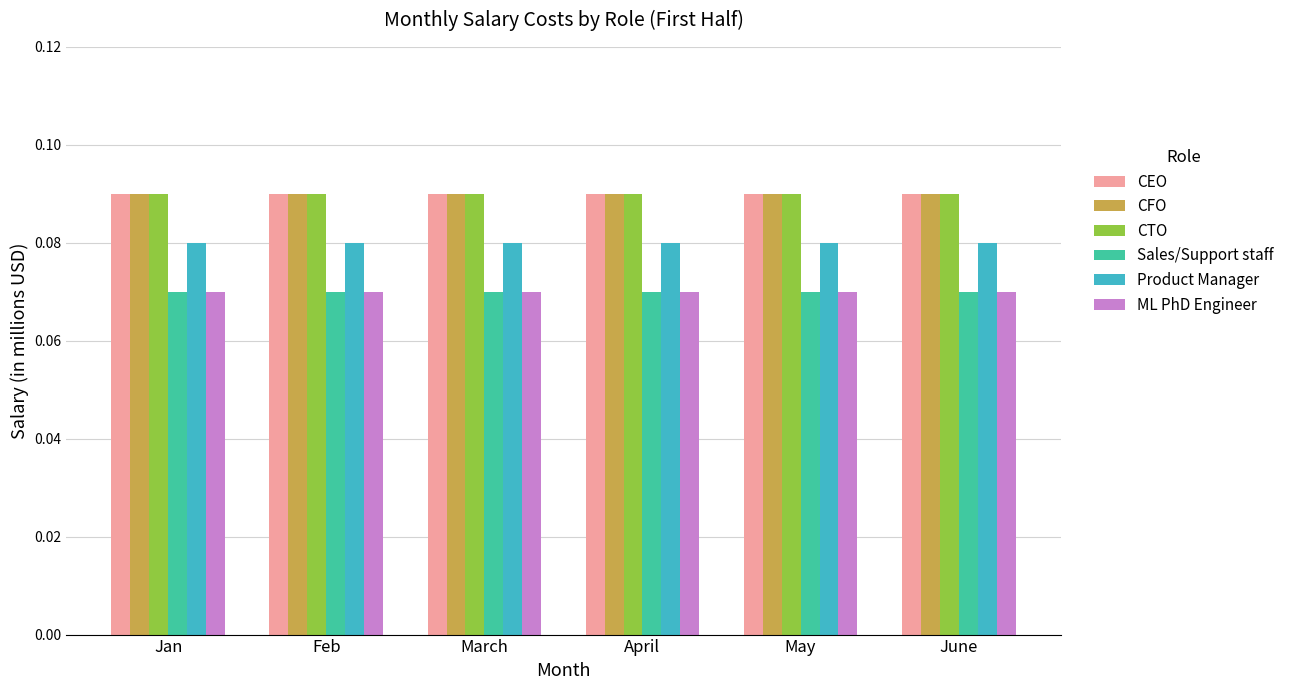

What is the sum of all CEO values?

0.5